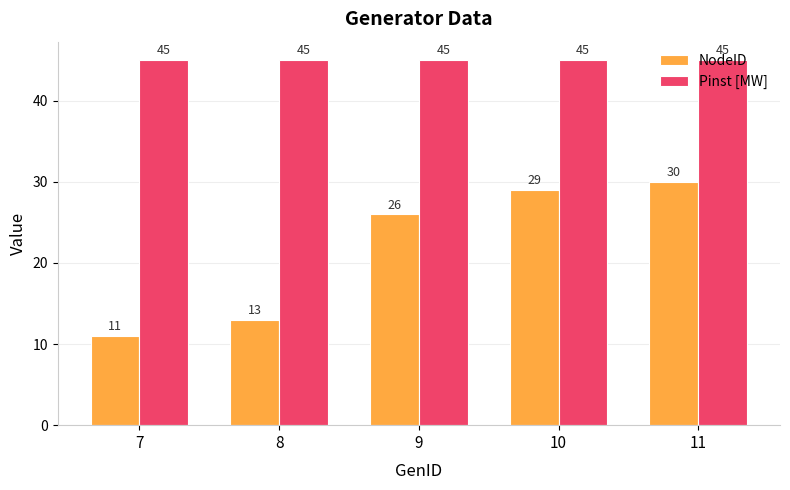

At 10, list the series in order from smallest to largest.

NodeID, Pinst [MW]